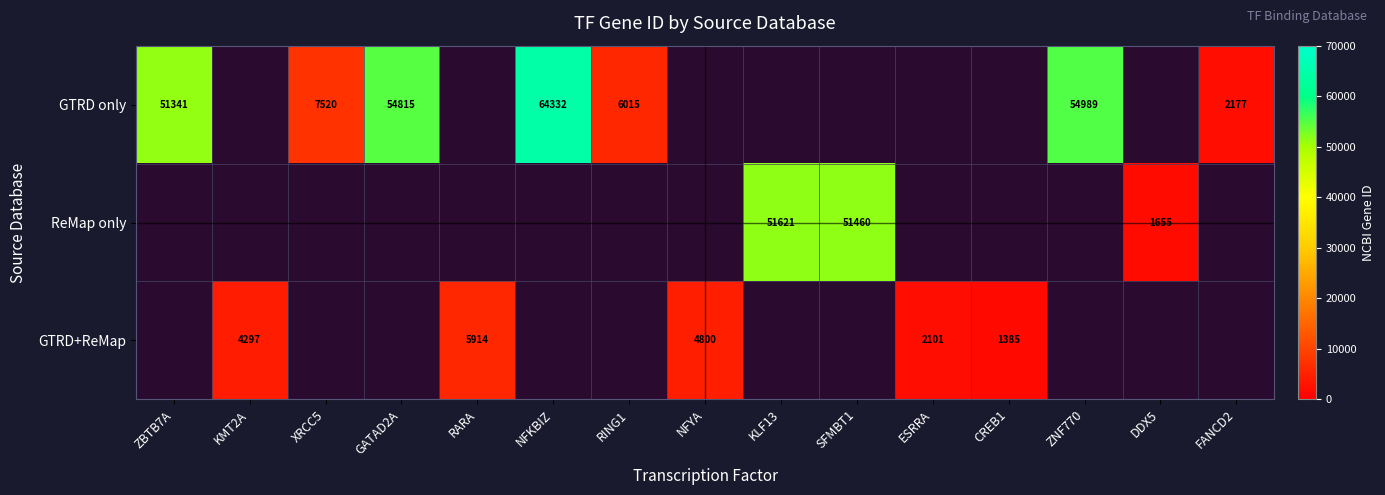

The value of ReMap only at SFMBT1 is 33794. True or false?

False